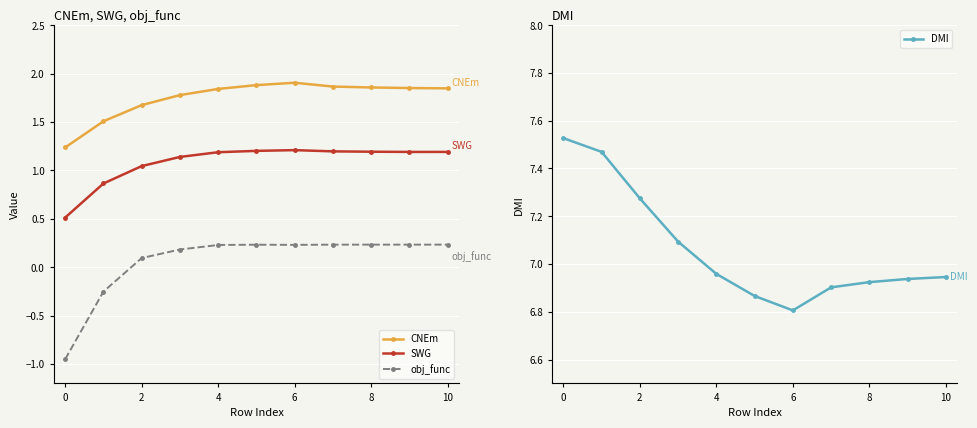

What are all the series names shown in the legend?

CNEm, SWG, obj_func, DMI